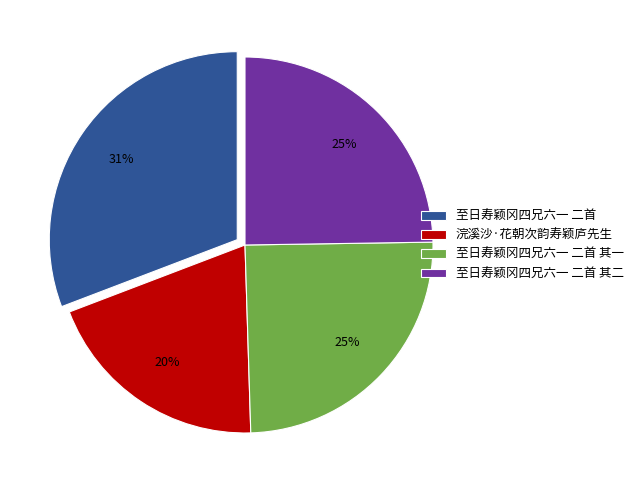

Approximately how many times larger is the value at 至日寿颖冈四兄六一 二首 其二 compared to 至日寿颖冈四兄六一 二首 其一?

1.0